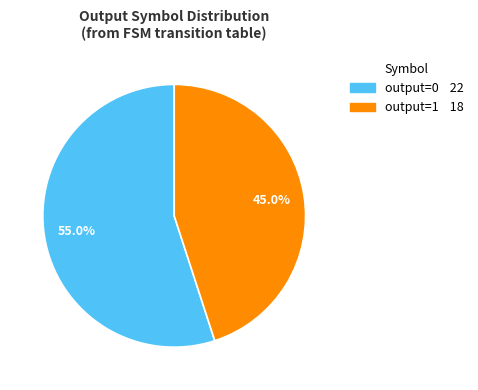

To the nearest percent, what is the difference between the largest and smallest slice percentages?

10%